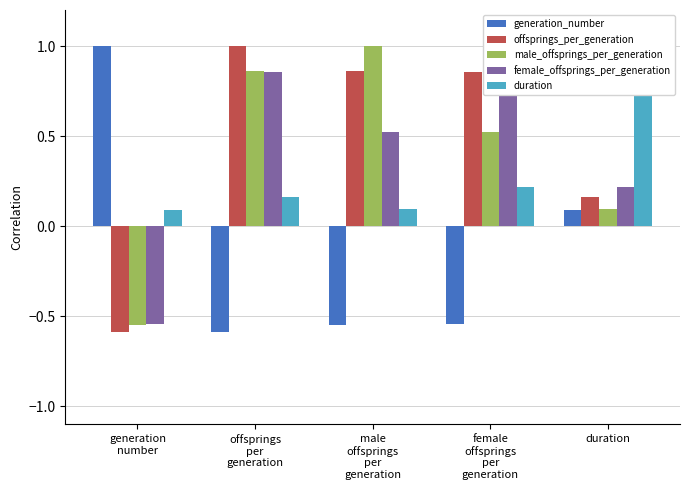

At male
offsprings
per
generation, list the series in order from smallest to largest.

generation_number, duration, female_offsprings_per_generation, offsprings_per_generation, male_offsprings_per_generation